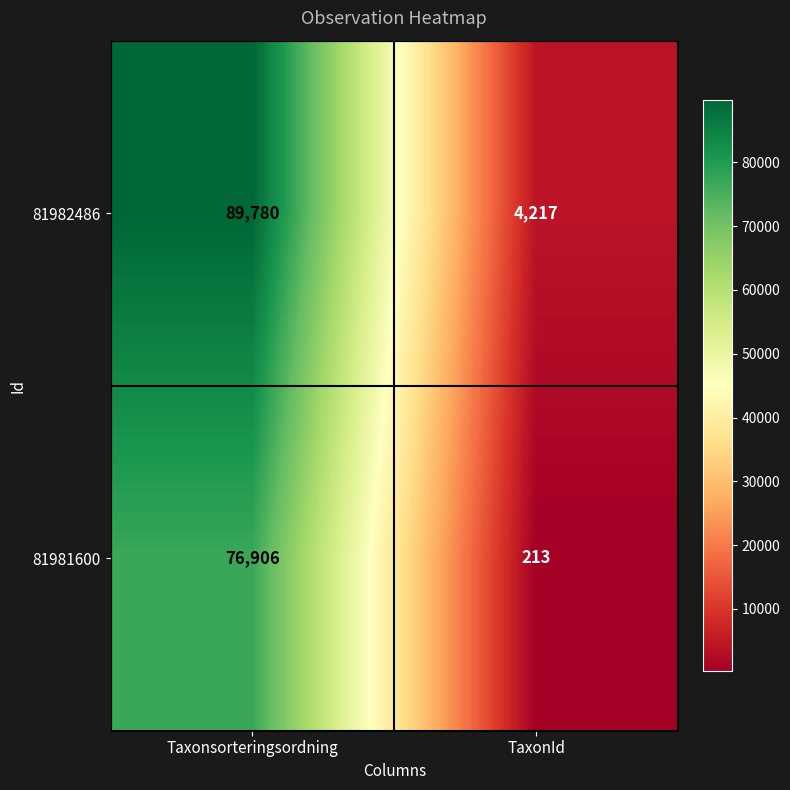

What is the total value across all series at TaxonId?

4430